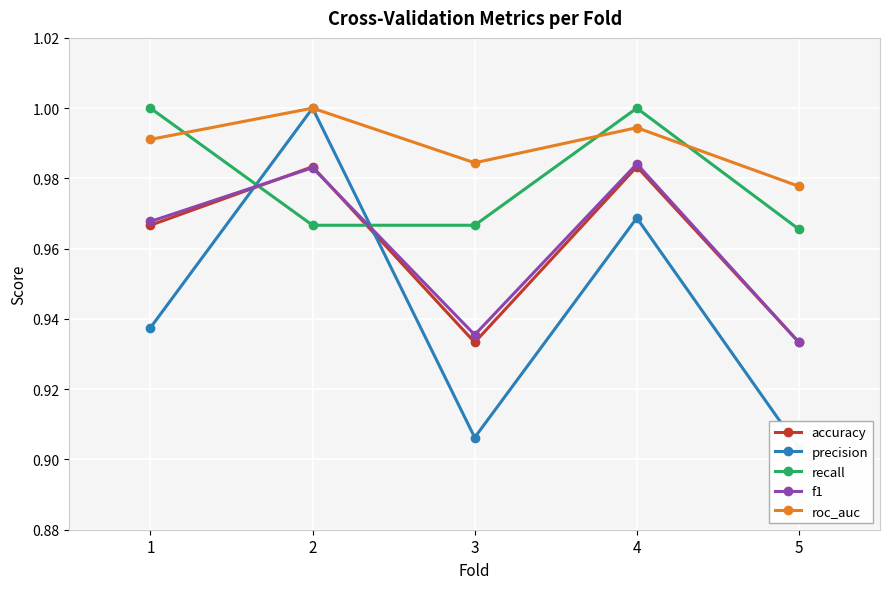

In accuracy, how many points are lower than both neighbors (excluding endpoints)?

1